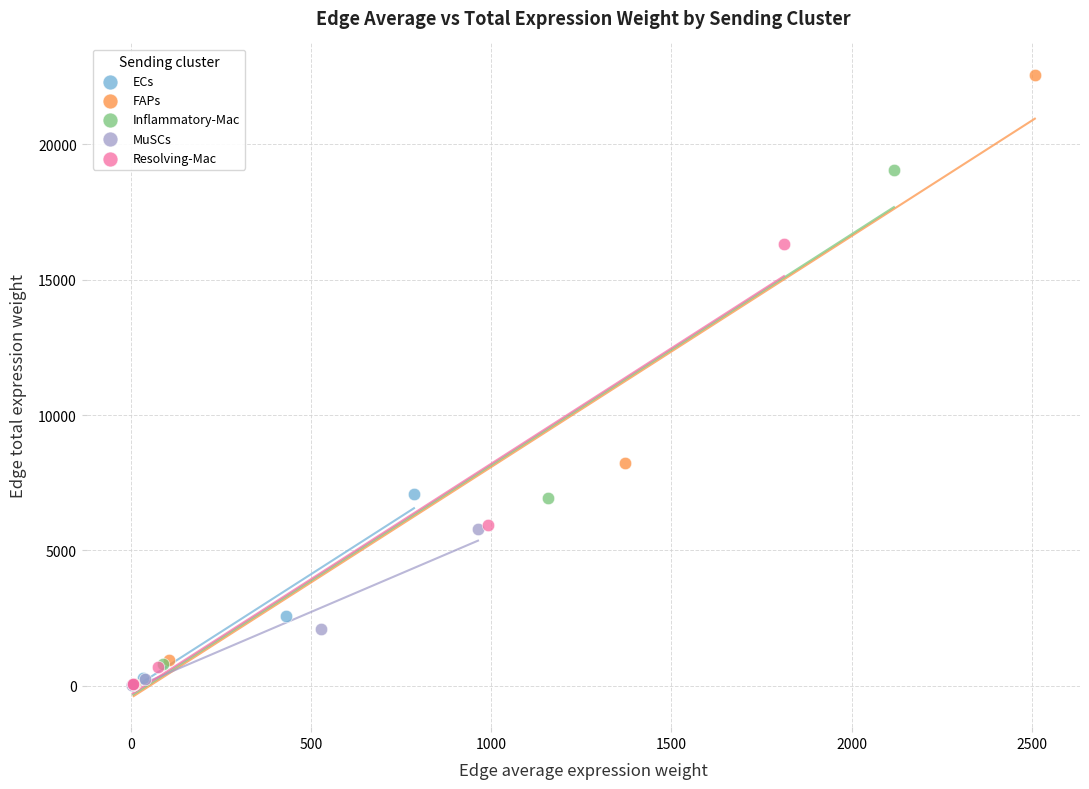

Which series contains the highest Y value?

FAPs